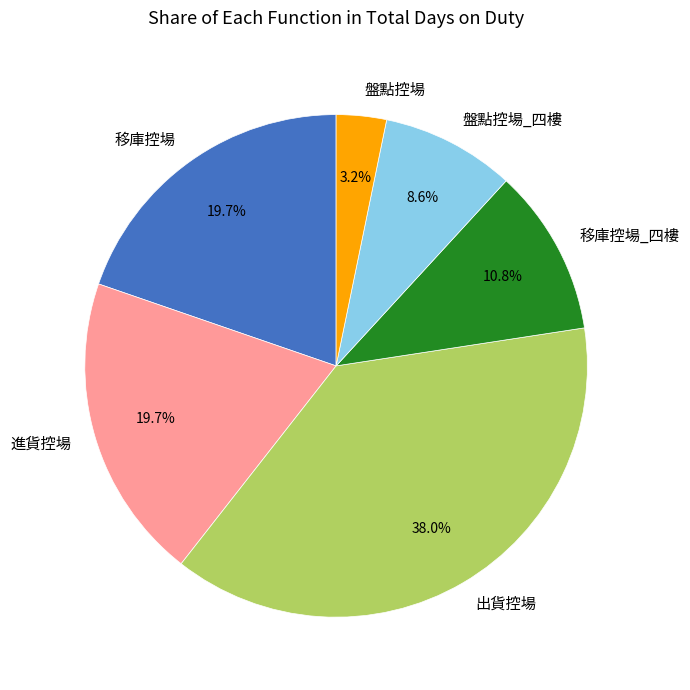

To the nearest percent, what is the average slice percentage?

17%